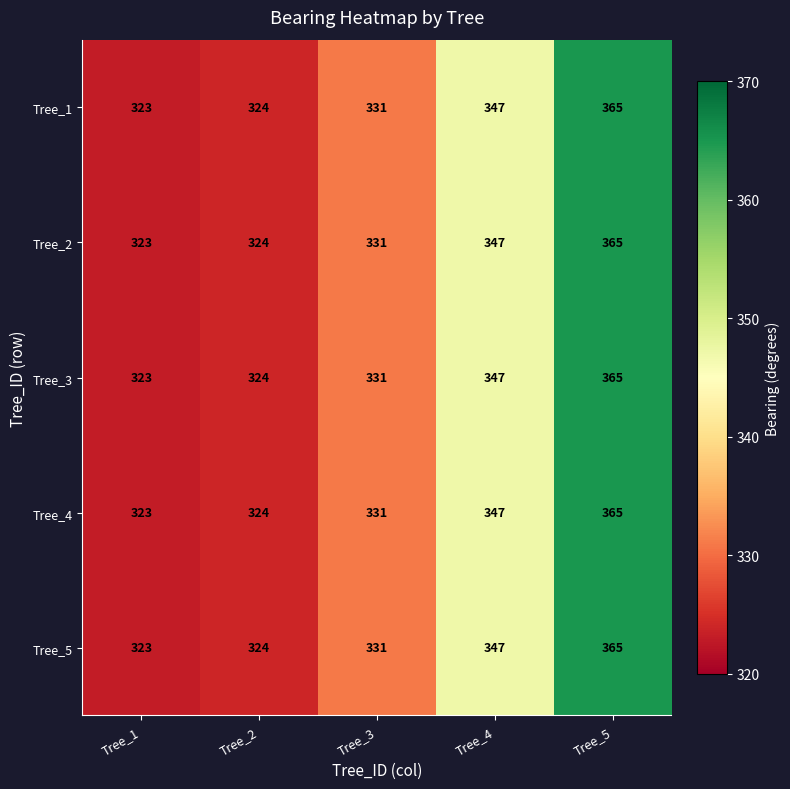

Rank the categories by Tree_2 value from highest to lowest.

Tree_5, Tree_4, Tree_3, Tree_2, Tree_1